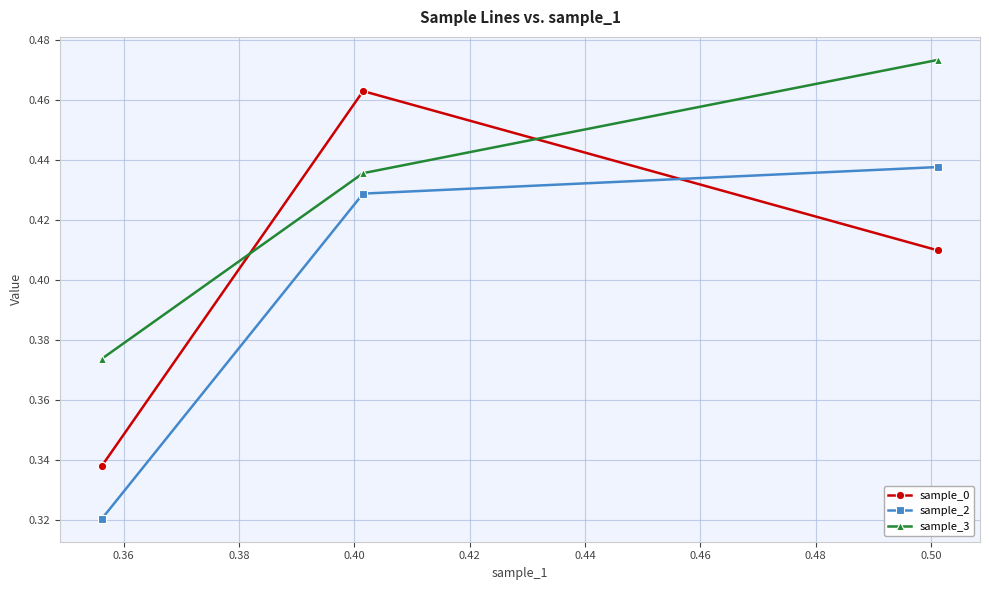

How many lines are shown in the chart?

3